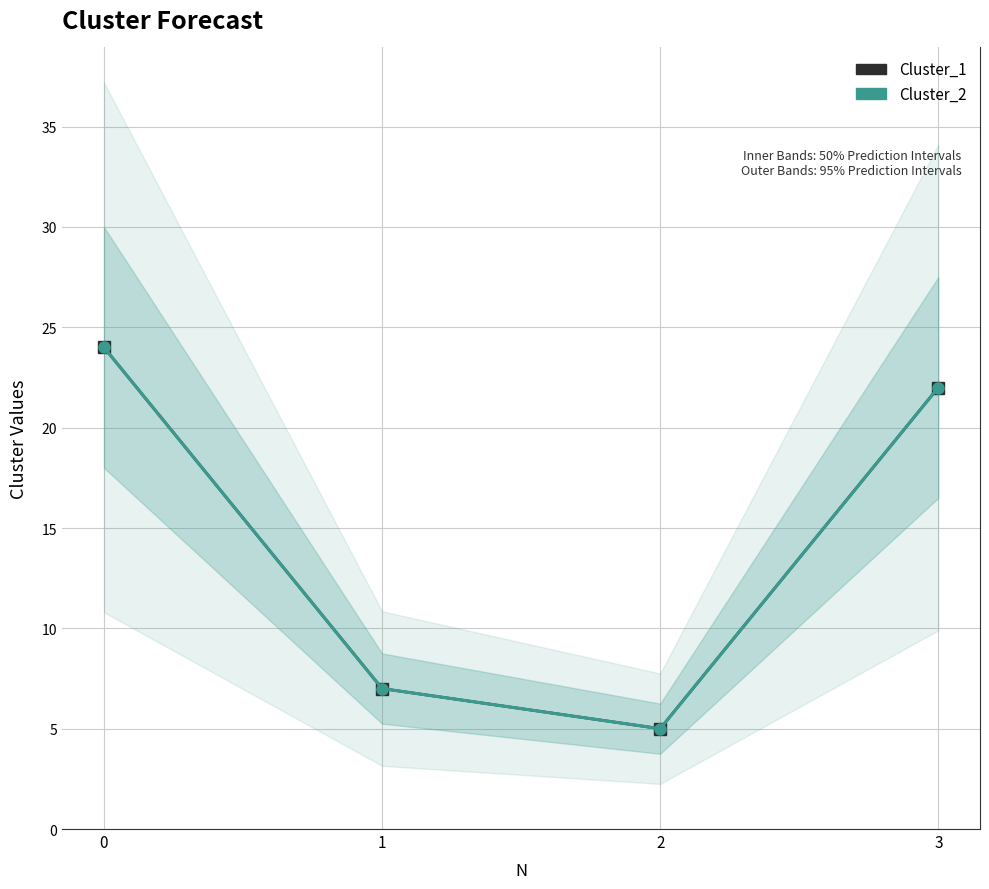

True or false: Cluster_2 and Cluster_1 cross at least once.

False